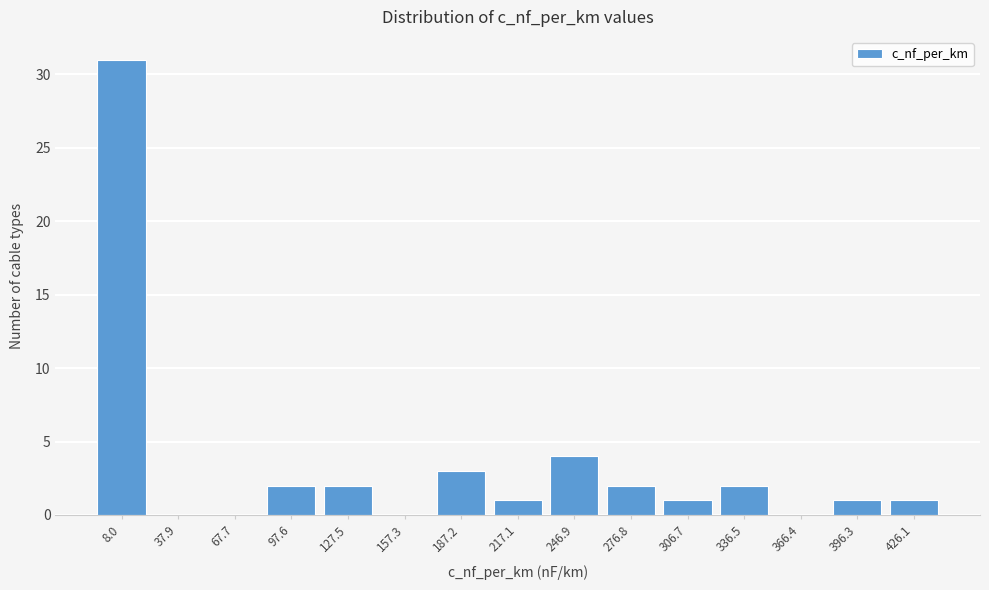

Reading left to right, extract all data points from this chart.

8.0=31	37.9=0	67.7=0	97.6=2	127.5=2	157.3=0	187.2=3	217.1=1	246.9=4	276.8=2	306.7=1	336.5=2	366.4=0	396.3=1	426.1=1